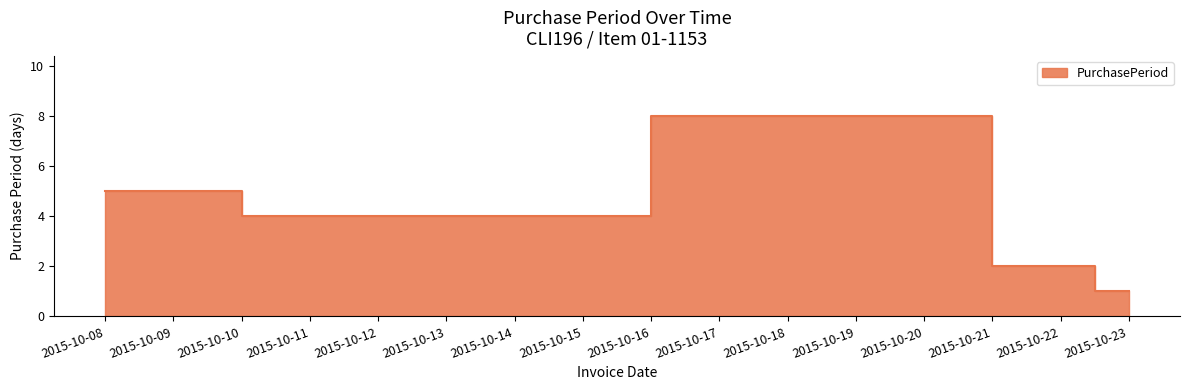

List the labels in order of value, largest first.

2015-10-20, 2015-10-08, 2015-10-12, 2015-10-22, 2015-10-23